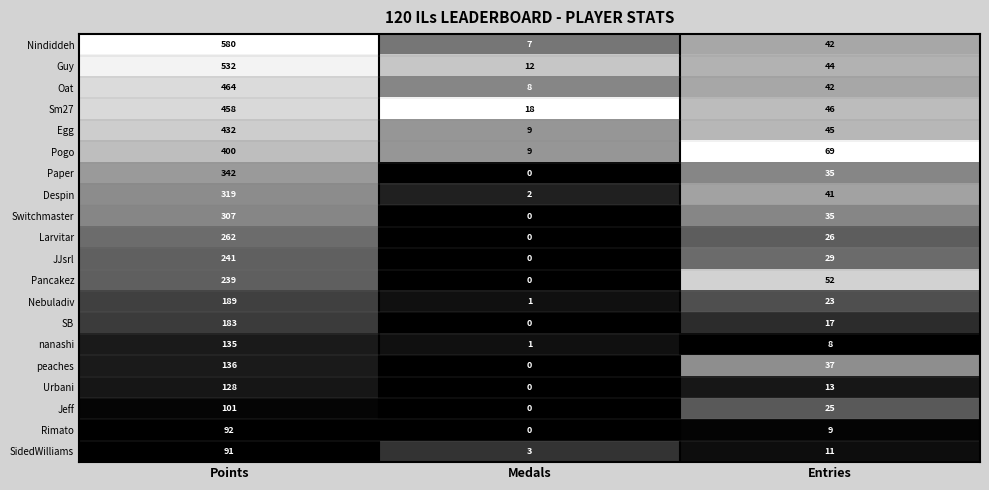

What is the spread (max minus min) of values at Medals?

18